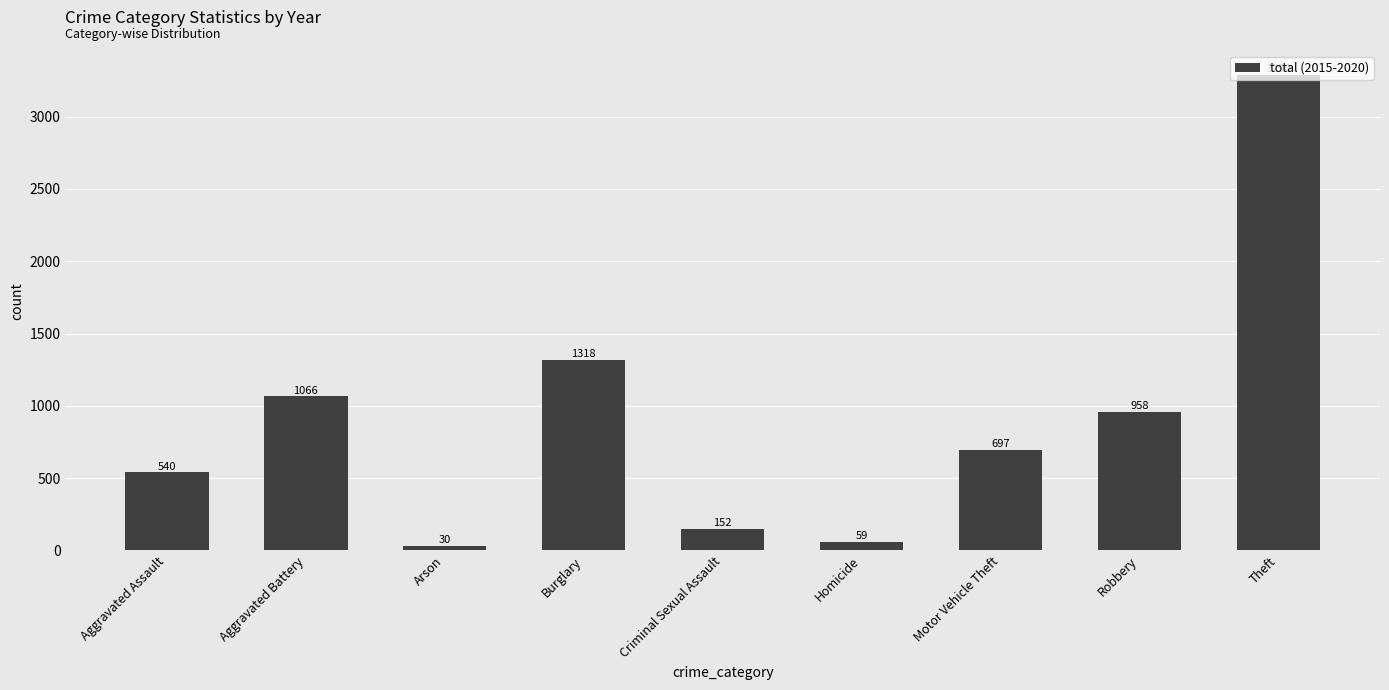

Reading left to right, what are all the values shown in this chart?

540	1066	30	1318	152	59	697	958	3290